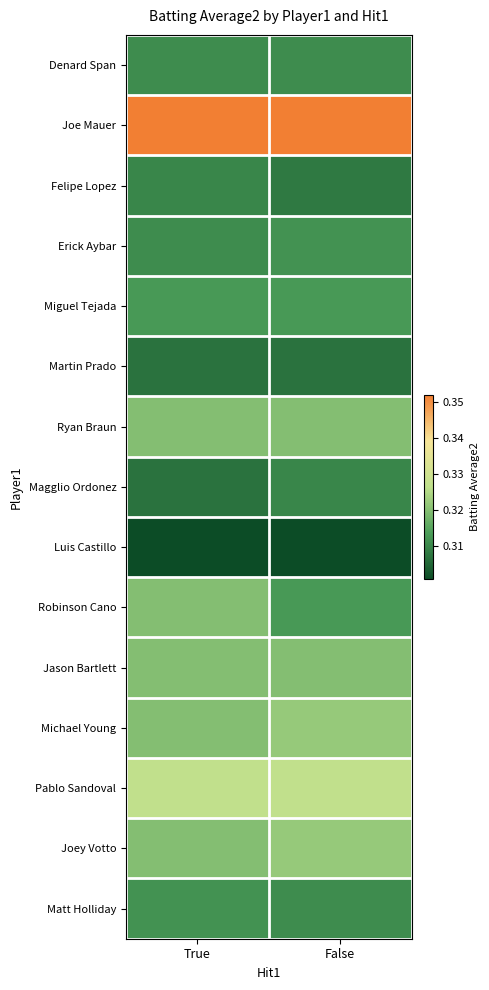

What is the smallest value displayed?

0.3